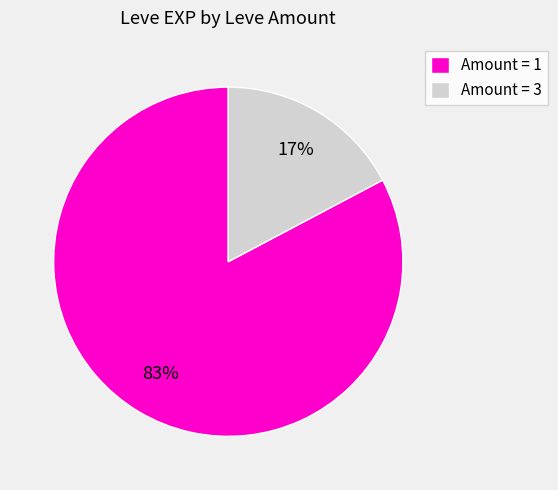

Combined, do Amount = 1 and Amount = 3 account for over 50%?

Yes